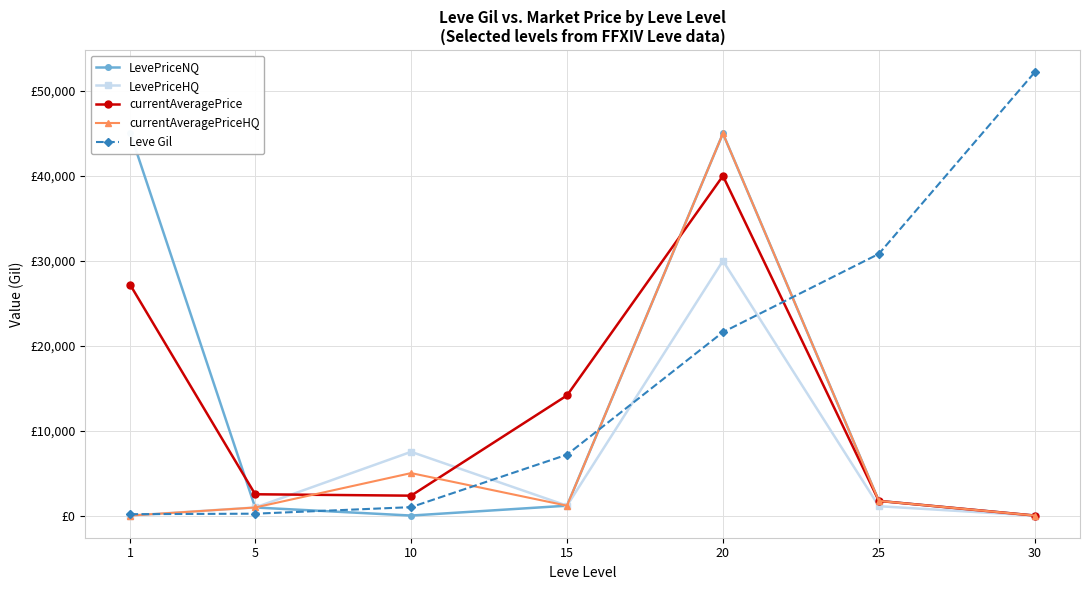

Which series ends up on top after the final intersection of currentAveragePrice and currentAveragePriceHQ?

currentAveragePriceHQ